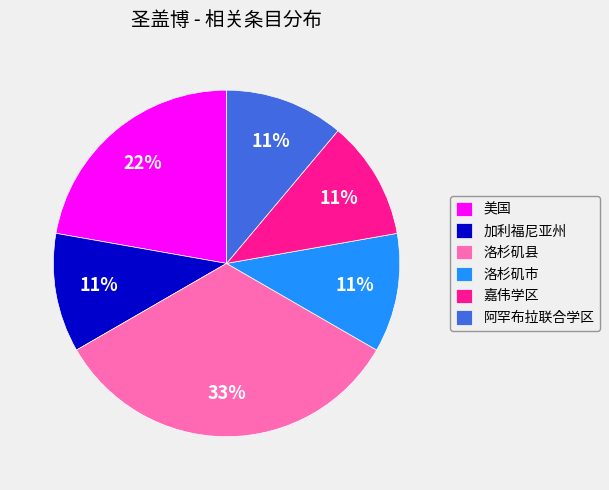

Which category has the biggest portion of the pie?

洛杉矶县